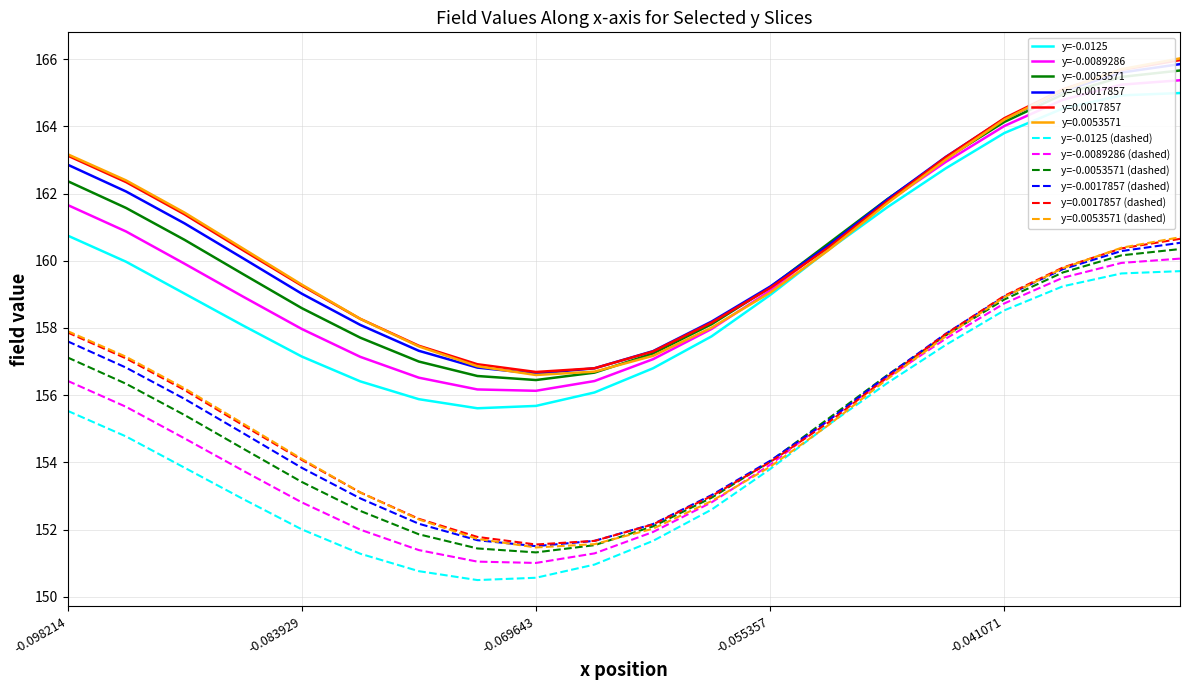

What is the maximum value shown in the chart?

166.0